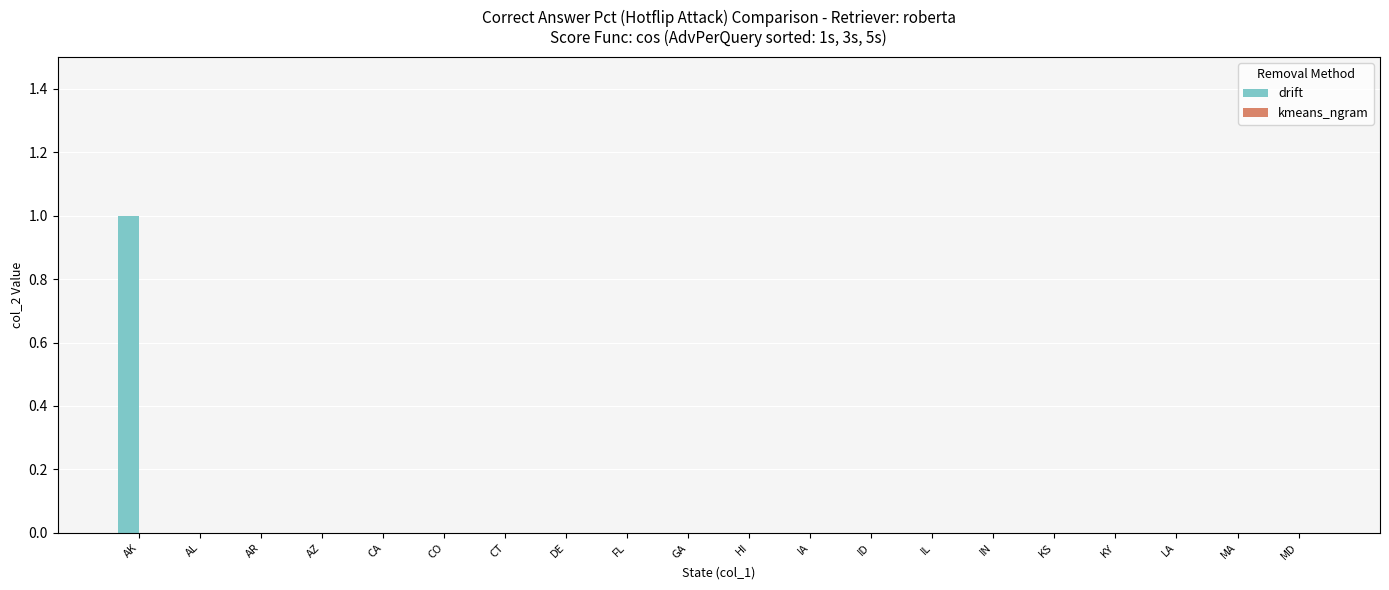

Which label corresponds to the largest value in the chart?

AK